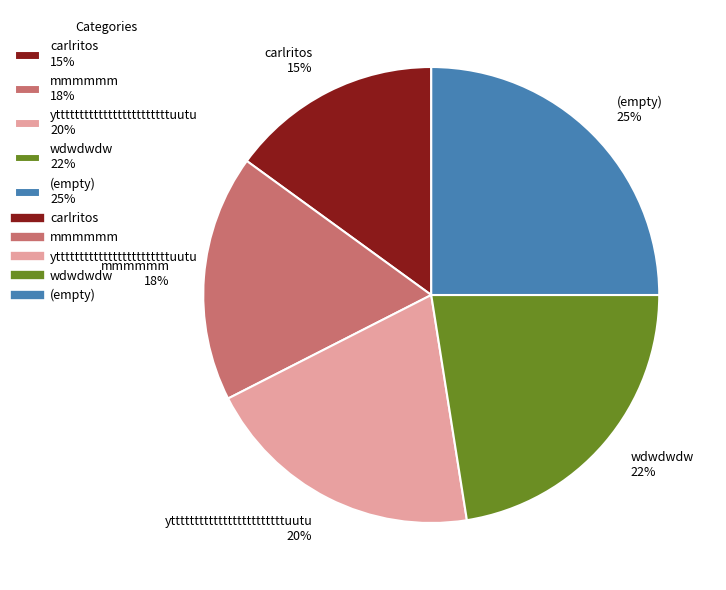

Does yttttttttttttttttttttttttuutu 20% represent more than half of the total?

No